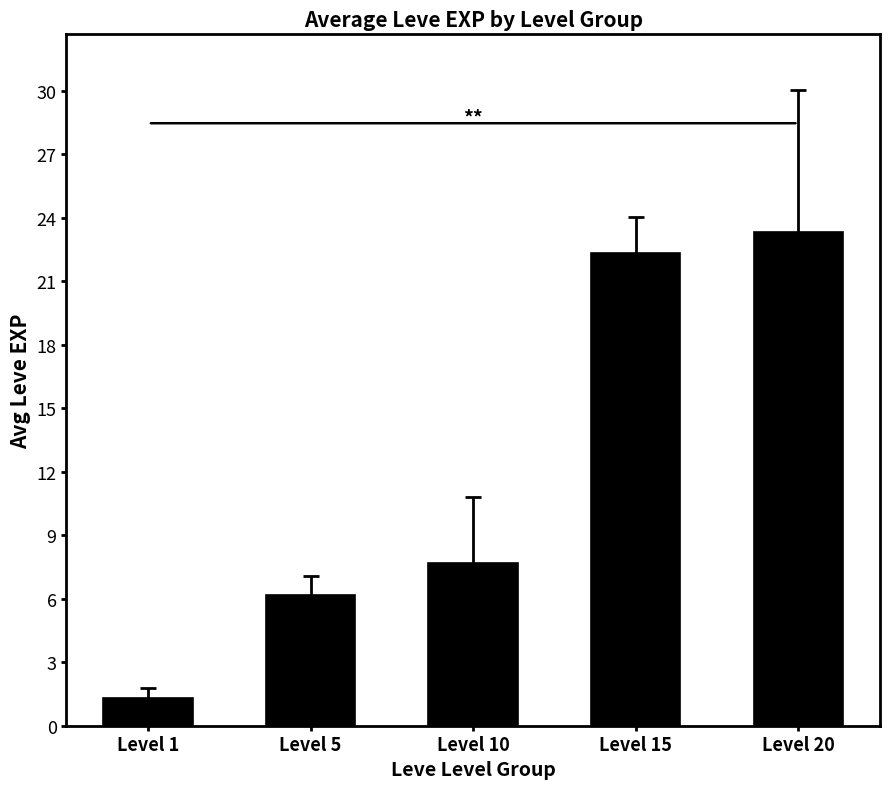

What is the difference between the values at Level 5 and Level 15?

16.2